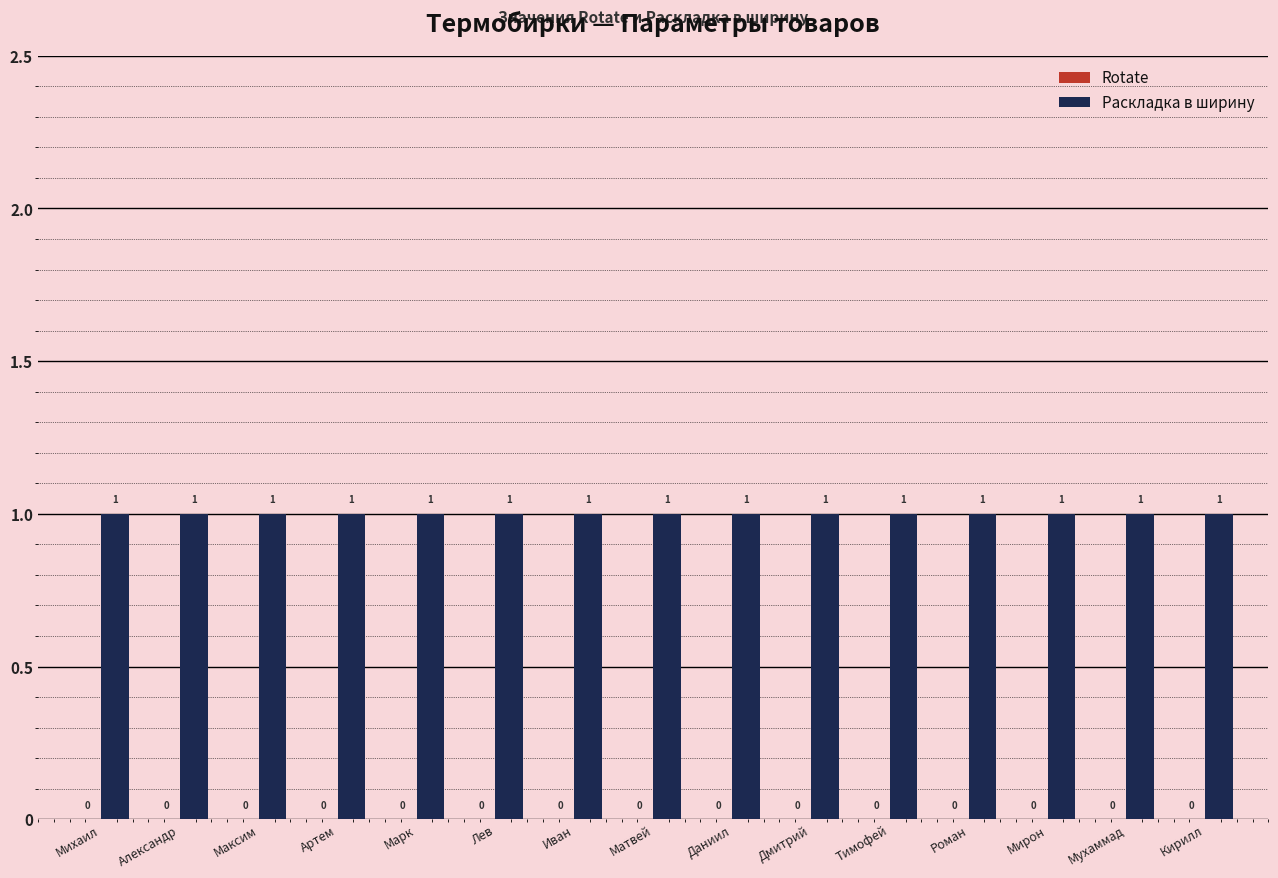

Which category has the highest value in the Rotate series?

Михаил